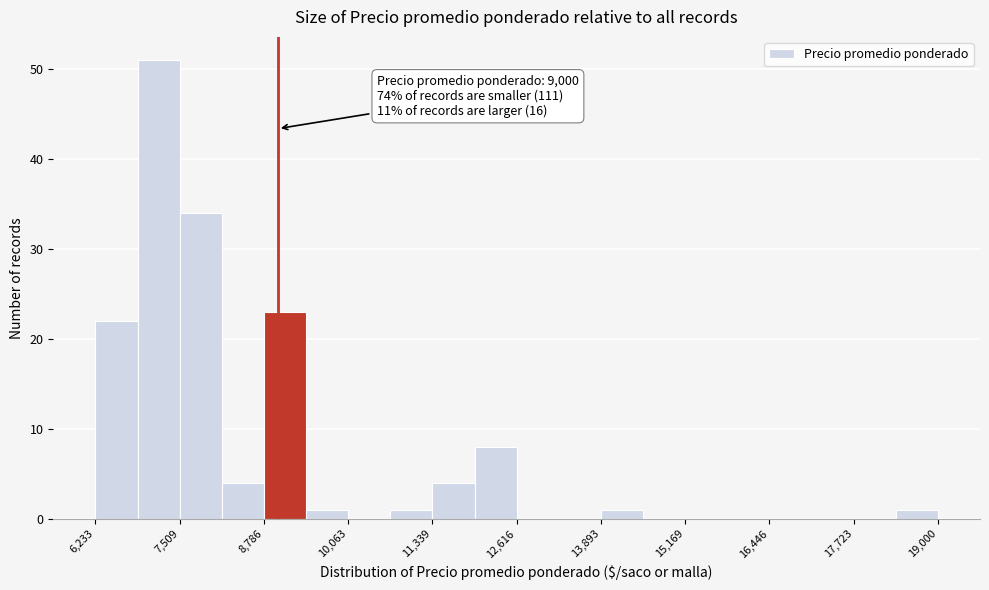

Around what value on the x-axis is the tallest bar? Give the approximate position of its centre, as read against the axis.

7200